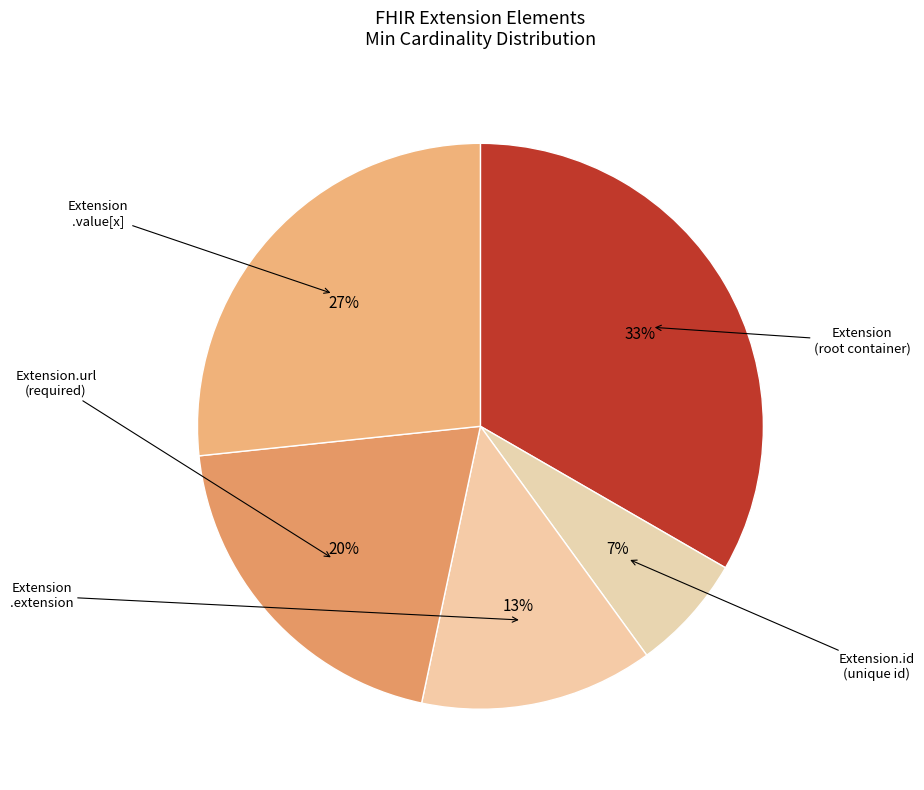

How many segments does this pie chart have?

5